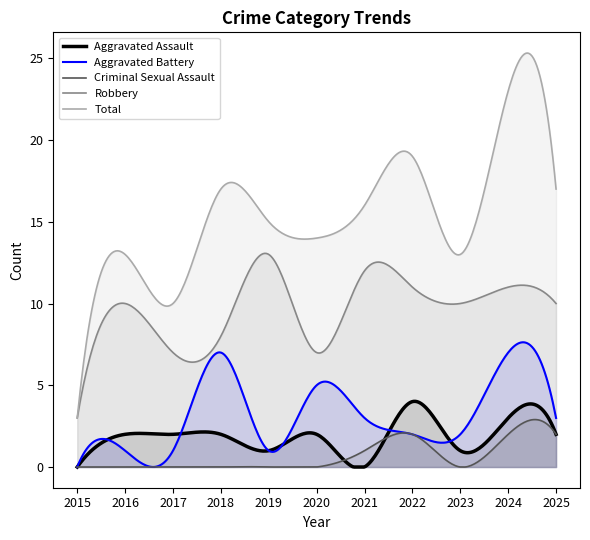

What is the total value across all series at 2022?

38